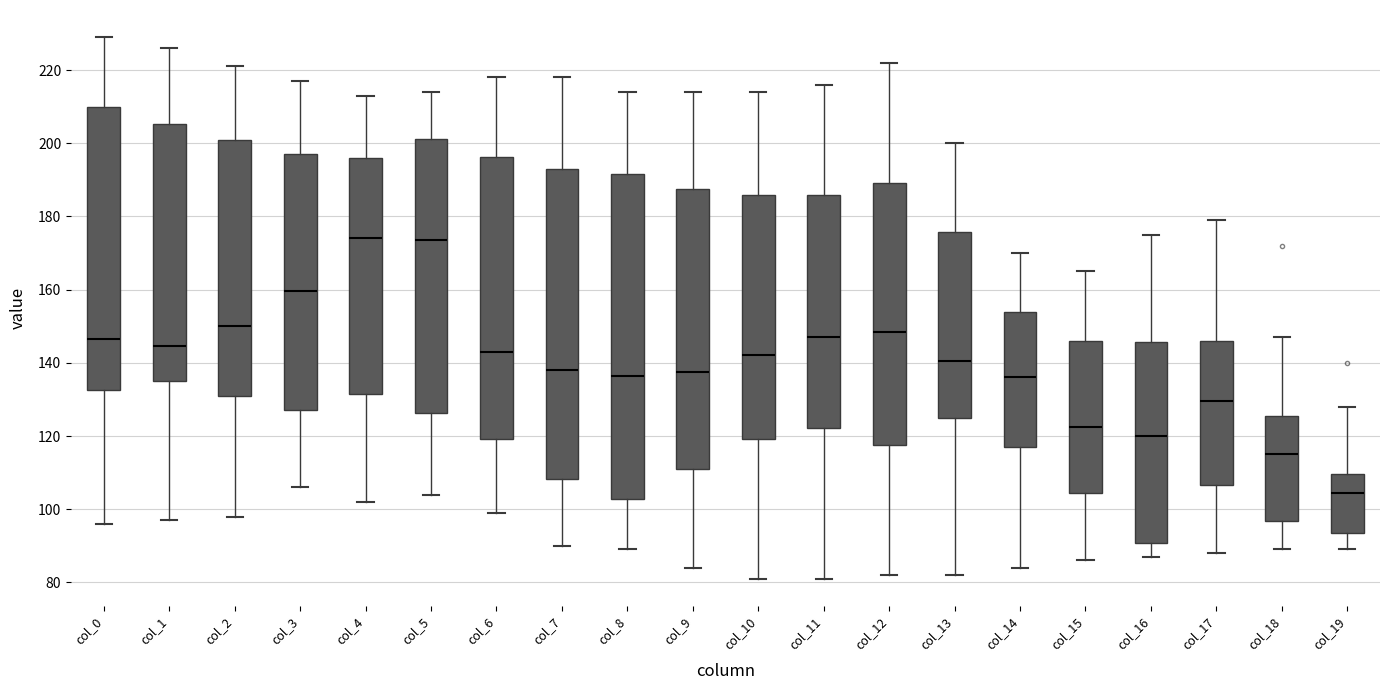

Which box has the lowest median line?

col_19